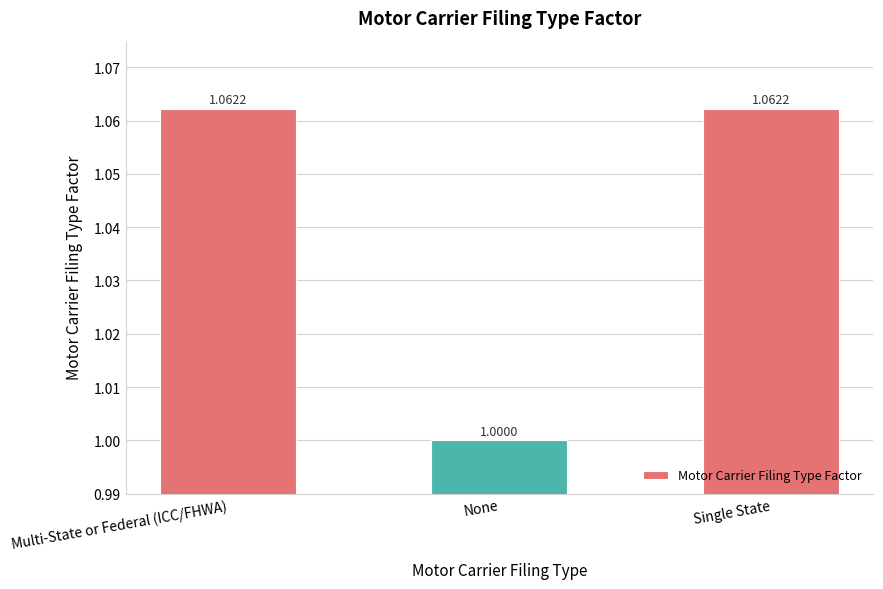

How many bars are there in total?

3